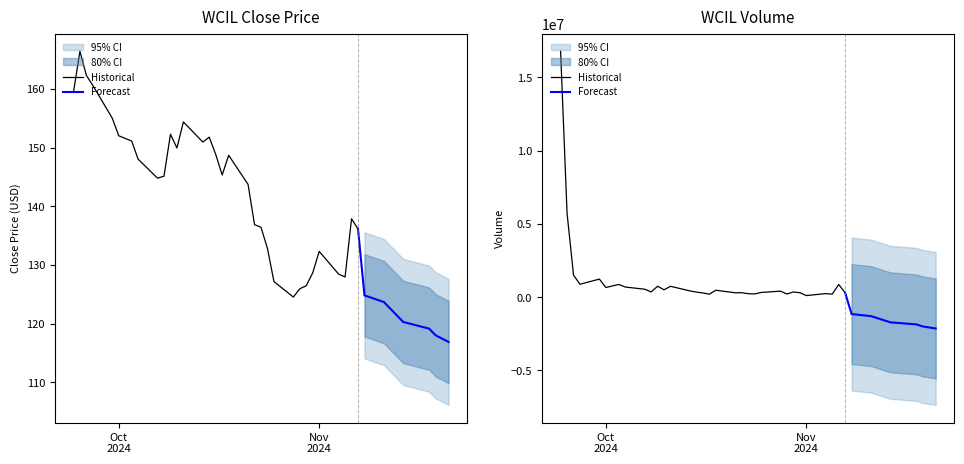

In volume, how many points are higher than both neighbors (excluding endpoints)?

12